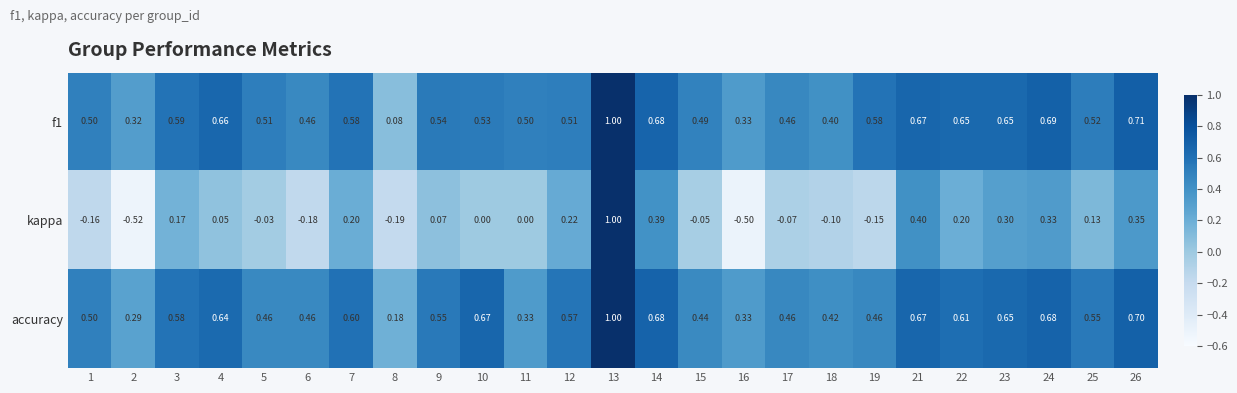

Which series has the widest spread of values?

kappa